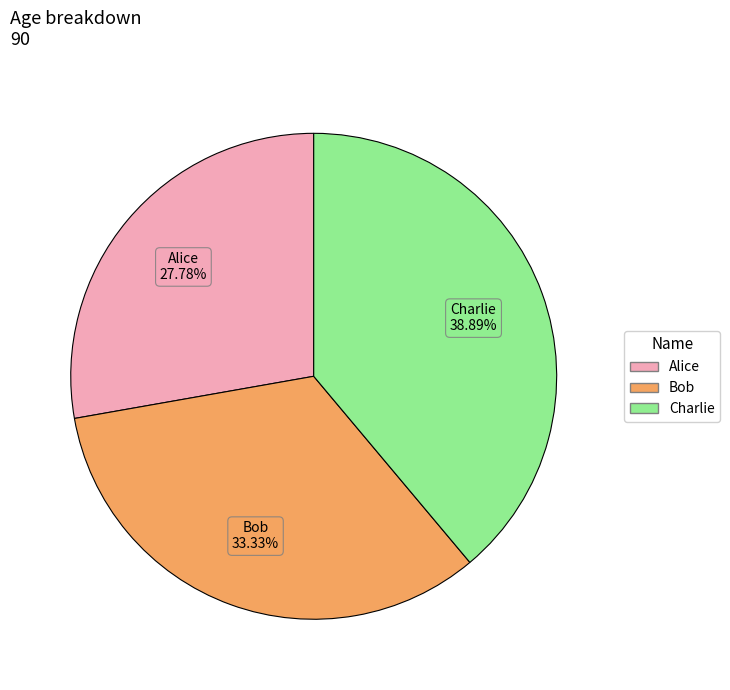

Between Bob and Charlie, which is larger?

Charlie